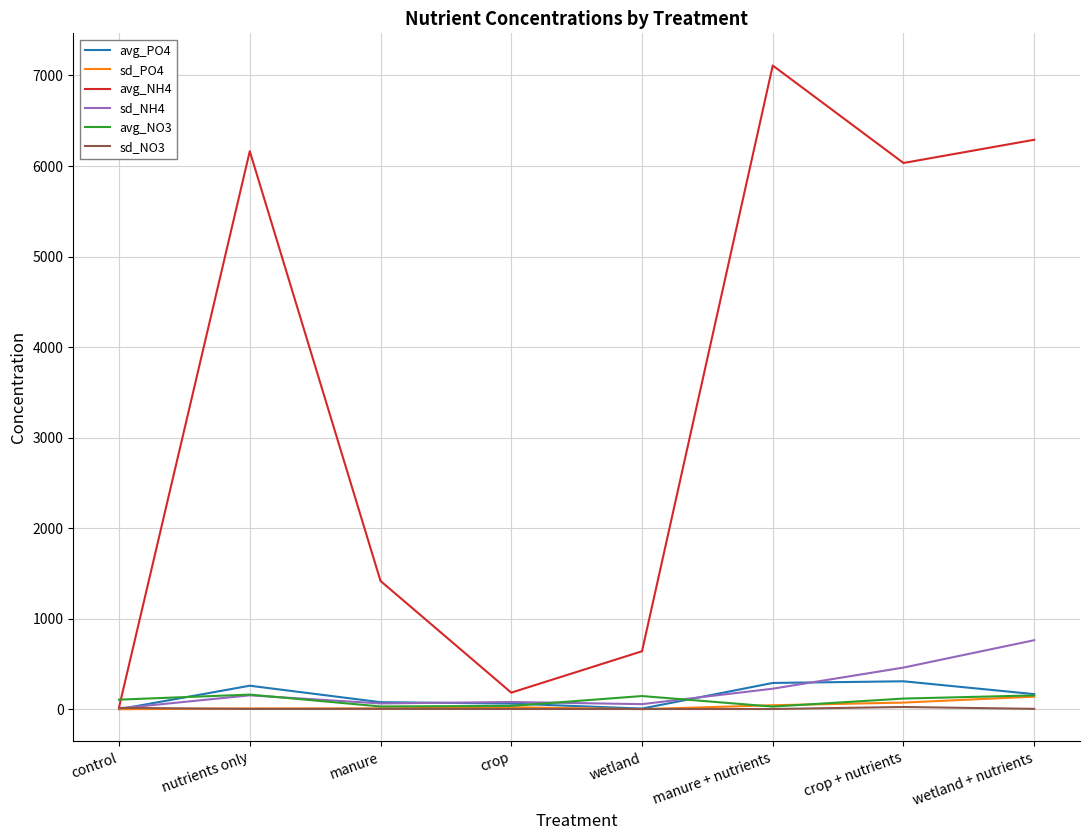

The value of avg_PO4 at manure + nutrients is 290.0. True or false?

True